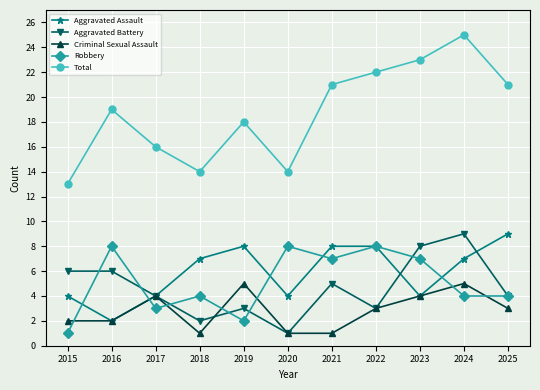

Is this an area chart (filled region under the line)?

No